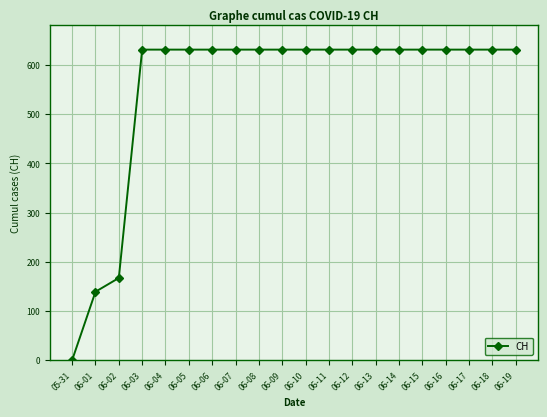

True or false: the data shows 962 at 06-03.

False